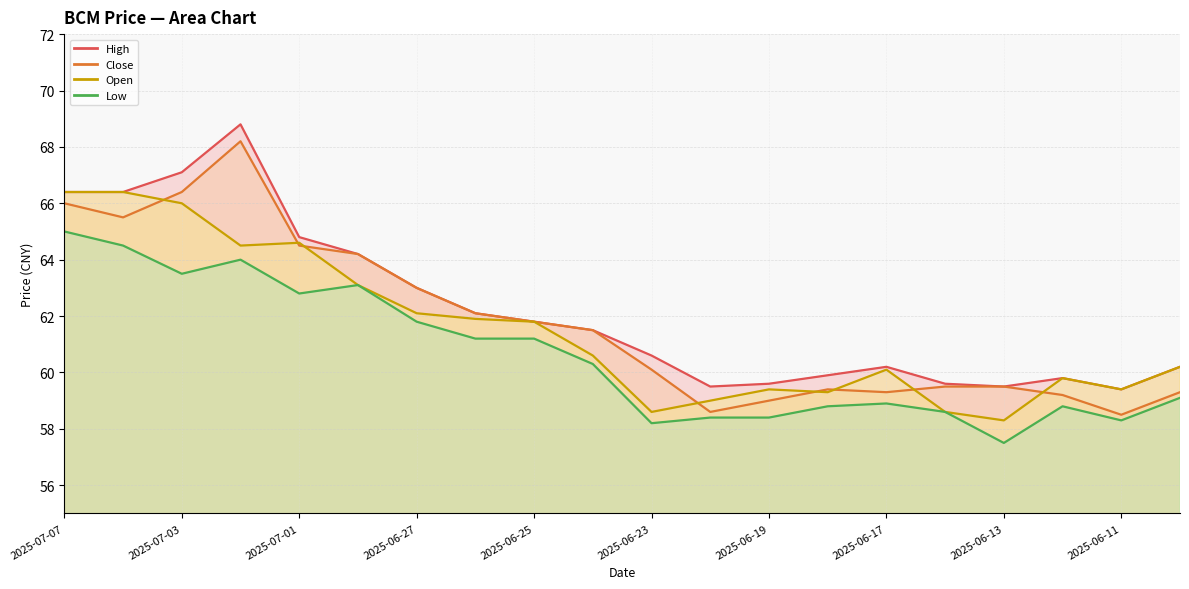

At which category does the chart reach its peak across all series?

2025-07-02